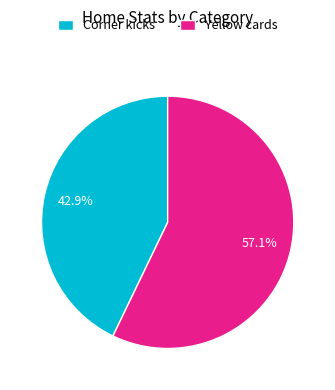

To the nearest percent, what is the difference between the largest and smallest slice percentages?

14%